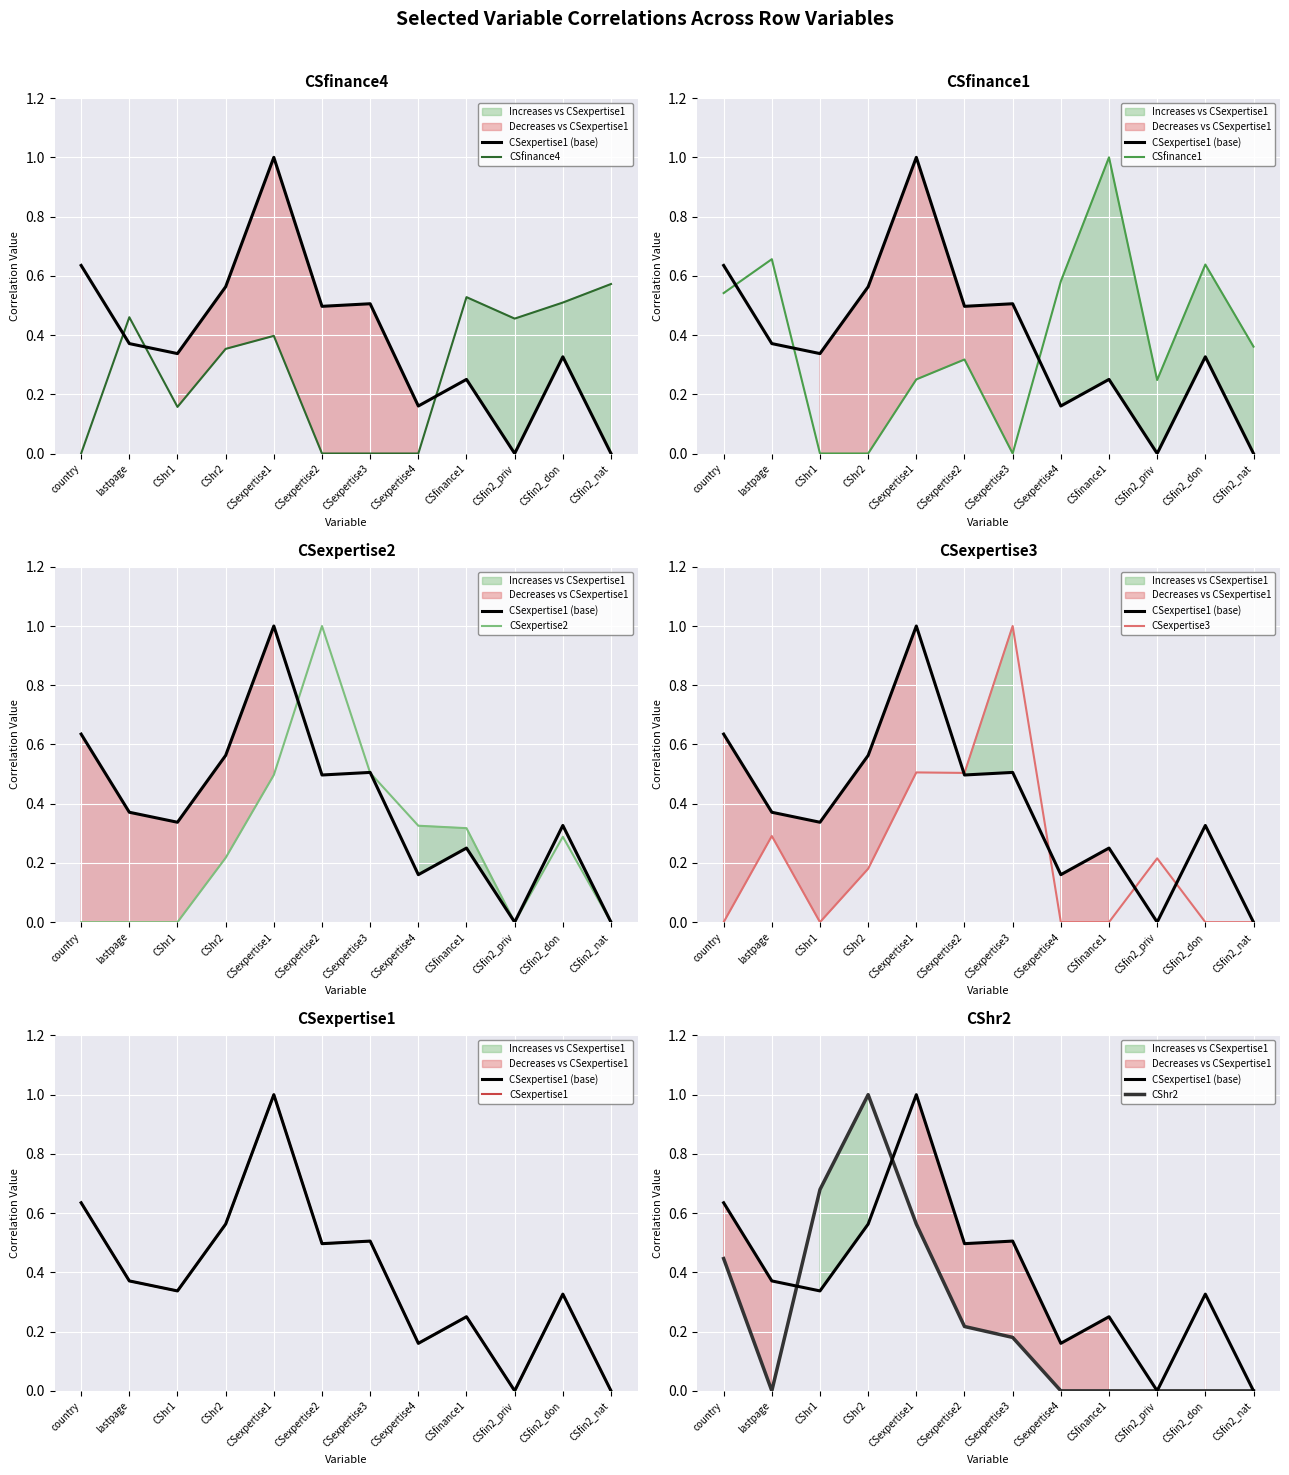

Does the chart display data point markers on the line(s)?

No